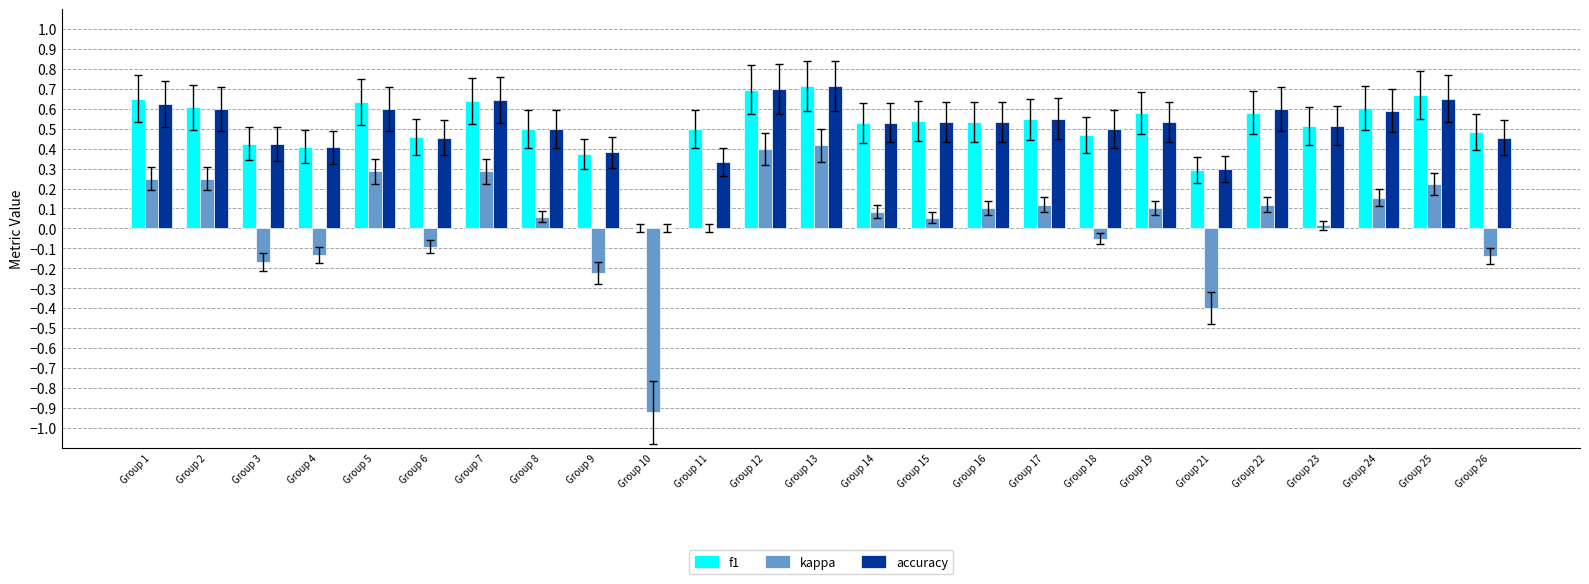

Is the value of f1 at Group 26 greater than the value of kappa at Group 3?

Yes